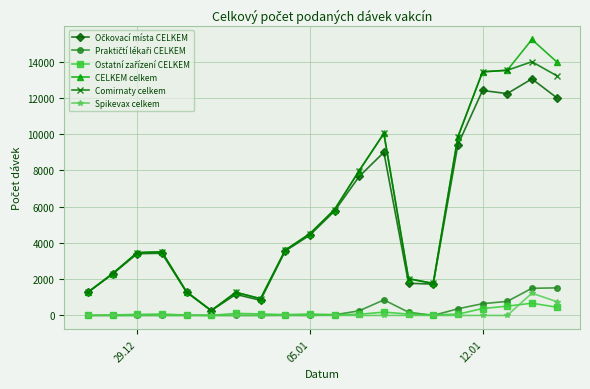

Which series has the widest spread of values?

CELKEM celkem